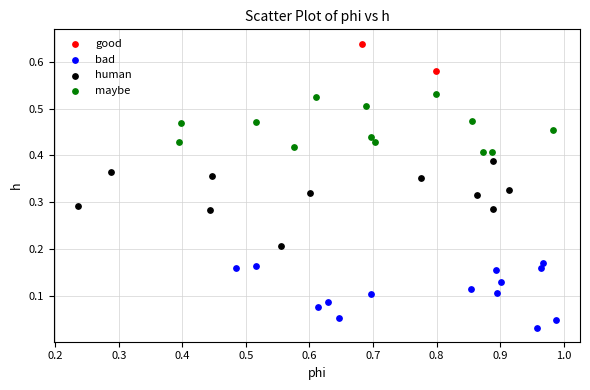

Which series reaches the minimum Y coordinate?

bad